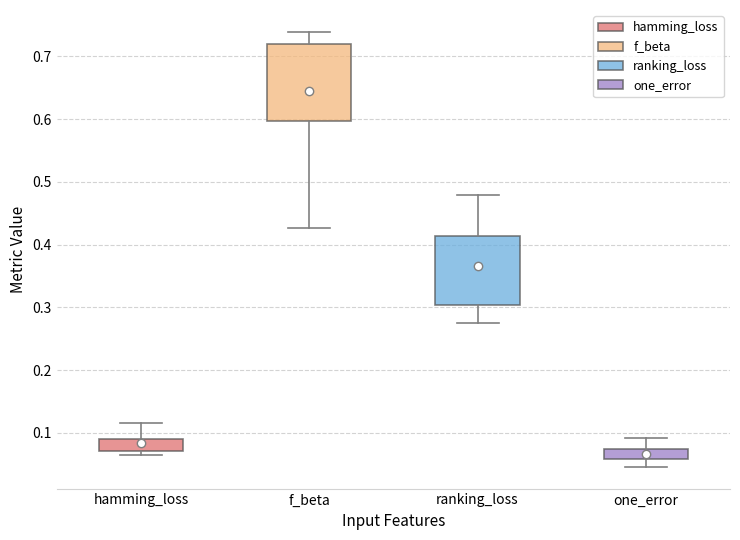

Which box's median line is the highest?

f_beta